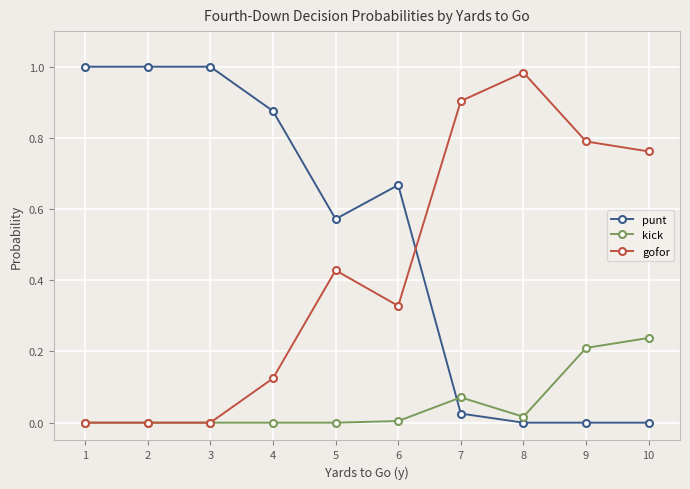

Which series changed the most between 4 and 9?

punt